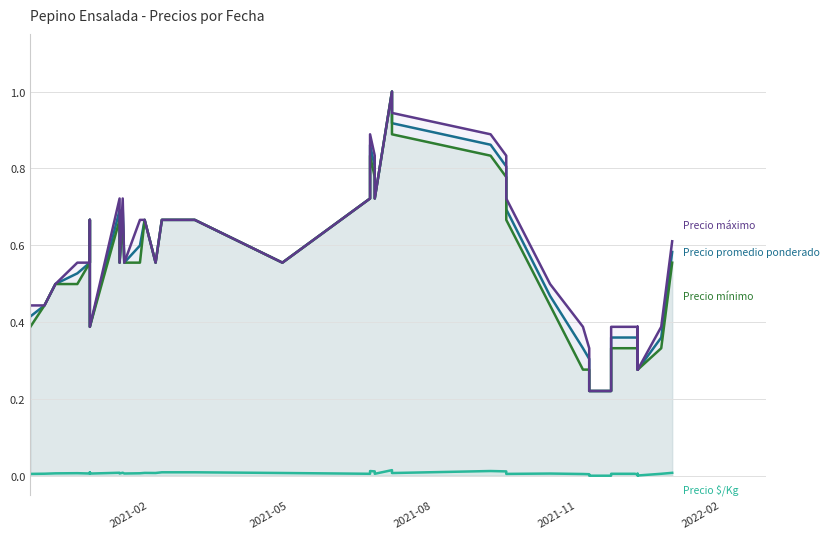

At how many categories does at least one series exceed 0?

40